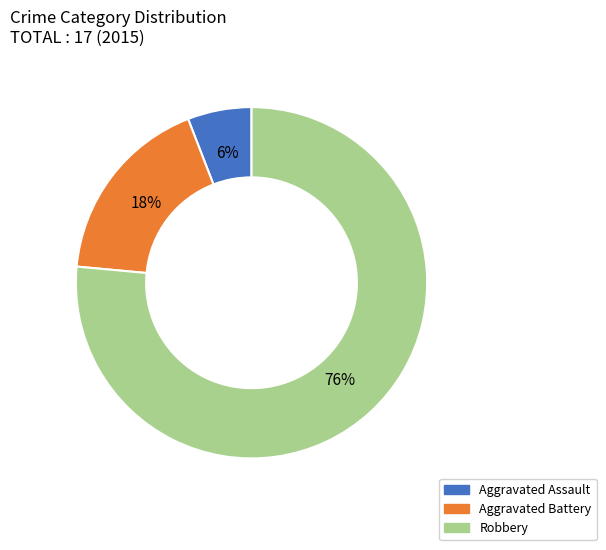

Do Robbery and Aggravated Assault together represent more than half of the pie?

Yes